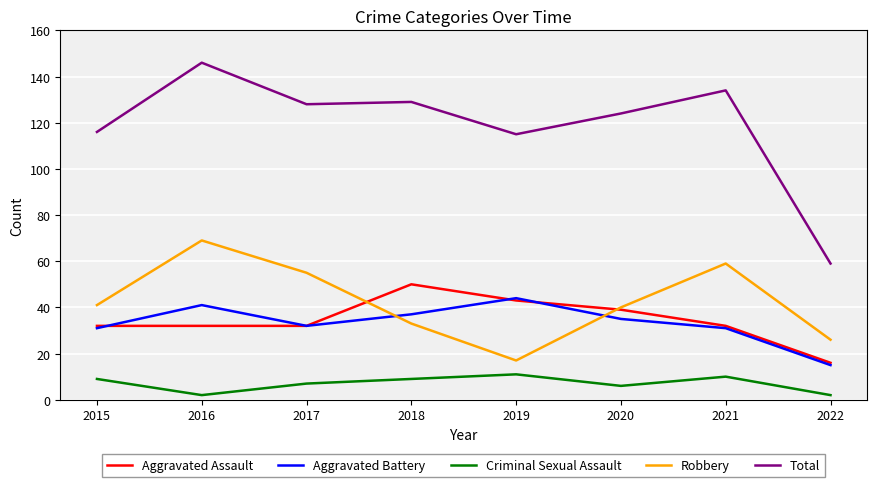

How many interior local peaks does the Criminal Sexual Assault series have?

2